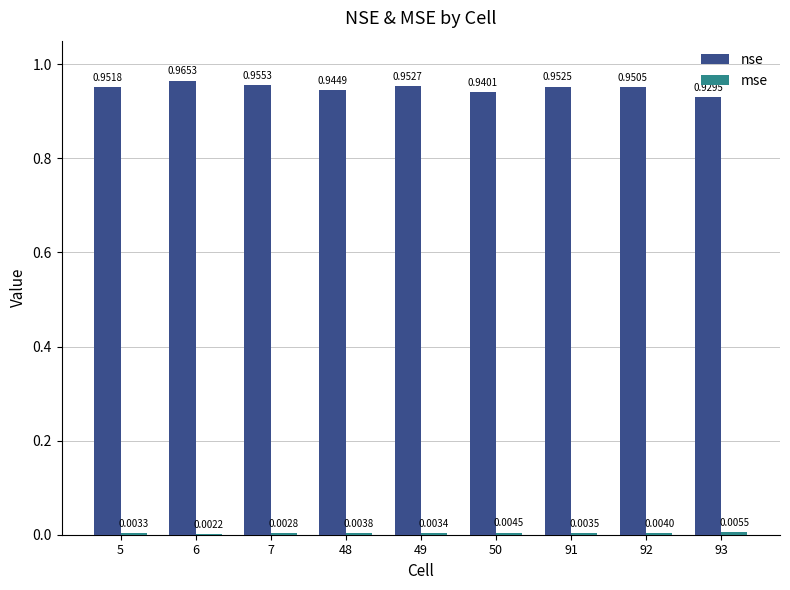

What is the sum of the nse values at 93 and 5?

1.9